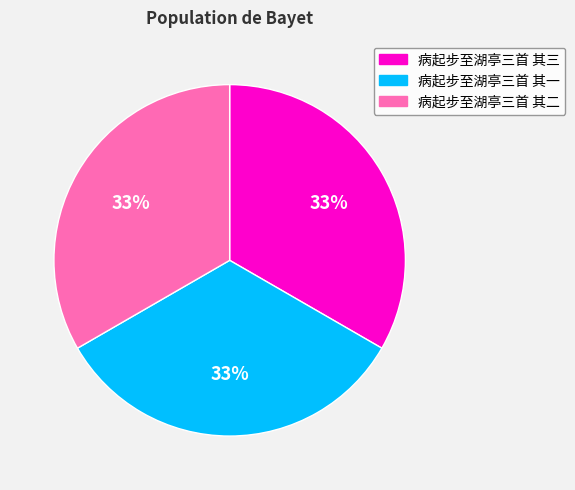

How many segments does this pie chart have?

3